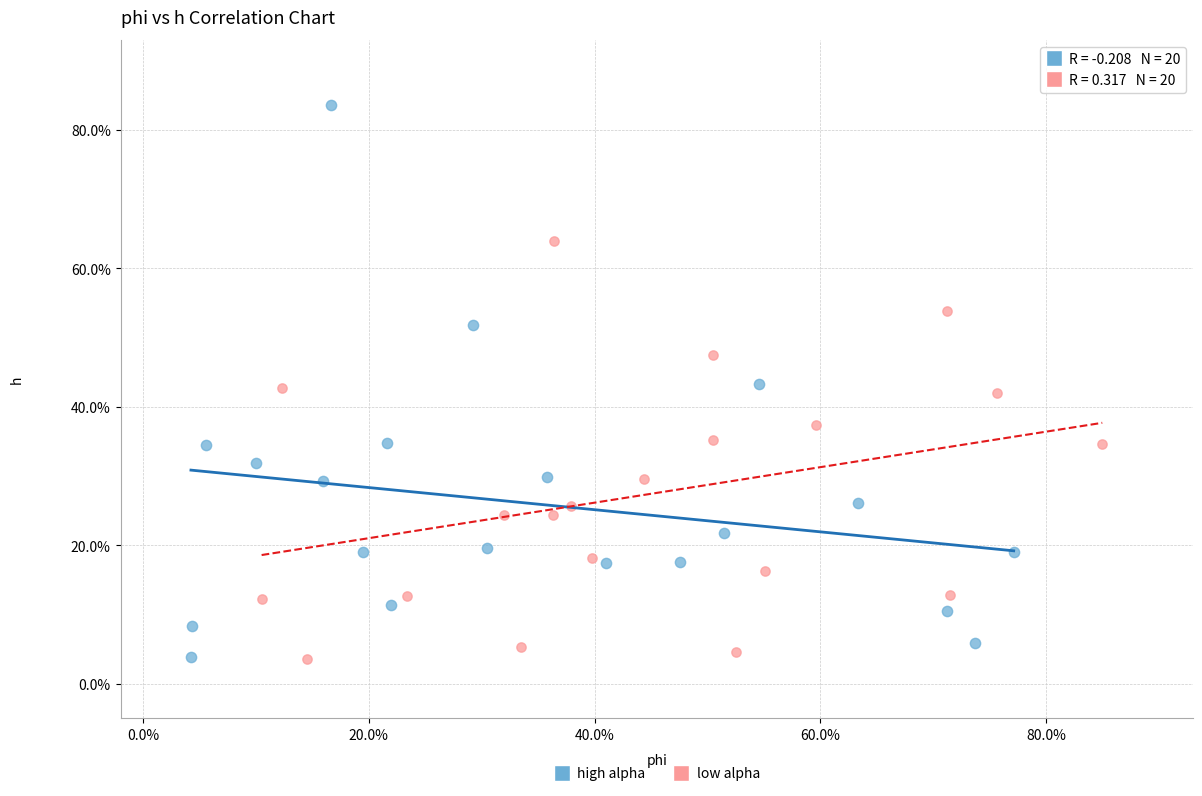

Which series has the largest Y range (max minus min)?

high alpha